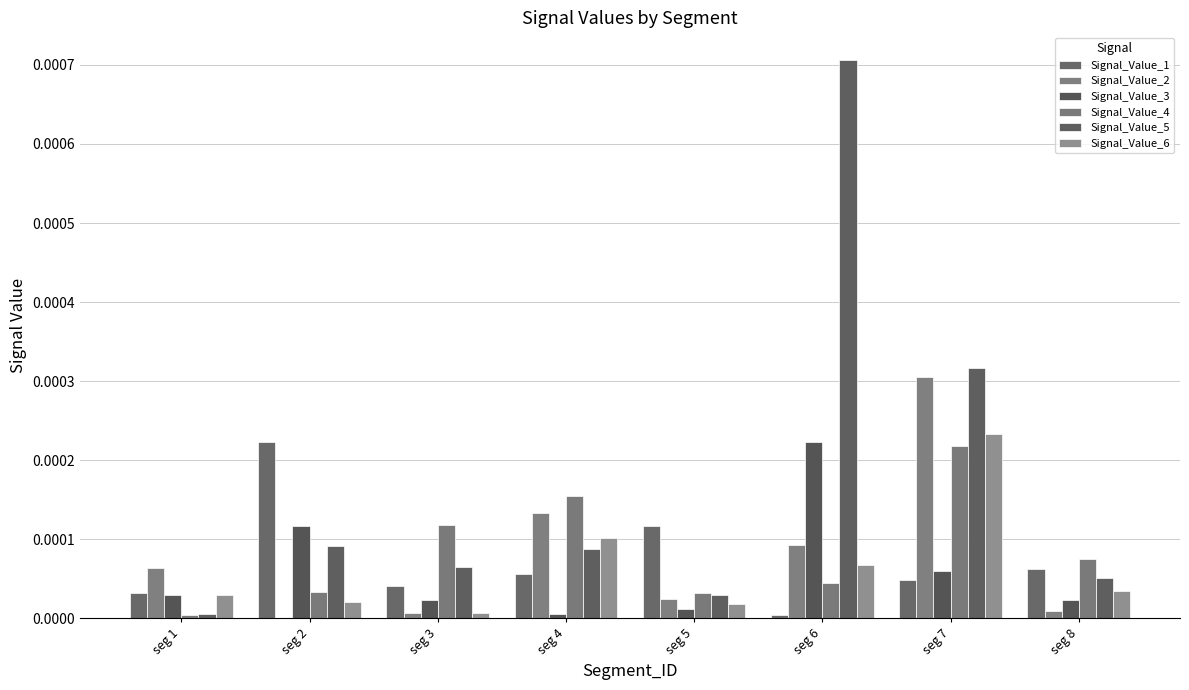

How many distinct data groups are displayed?

6